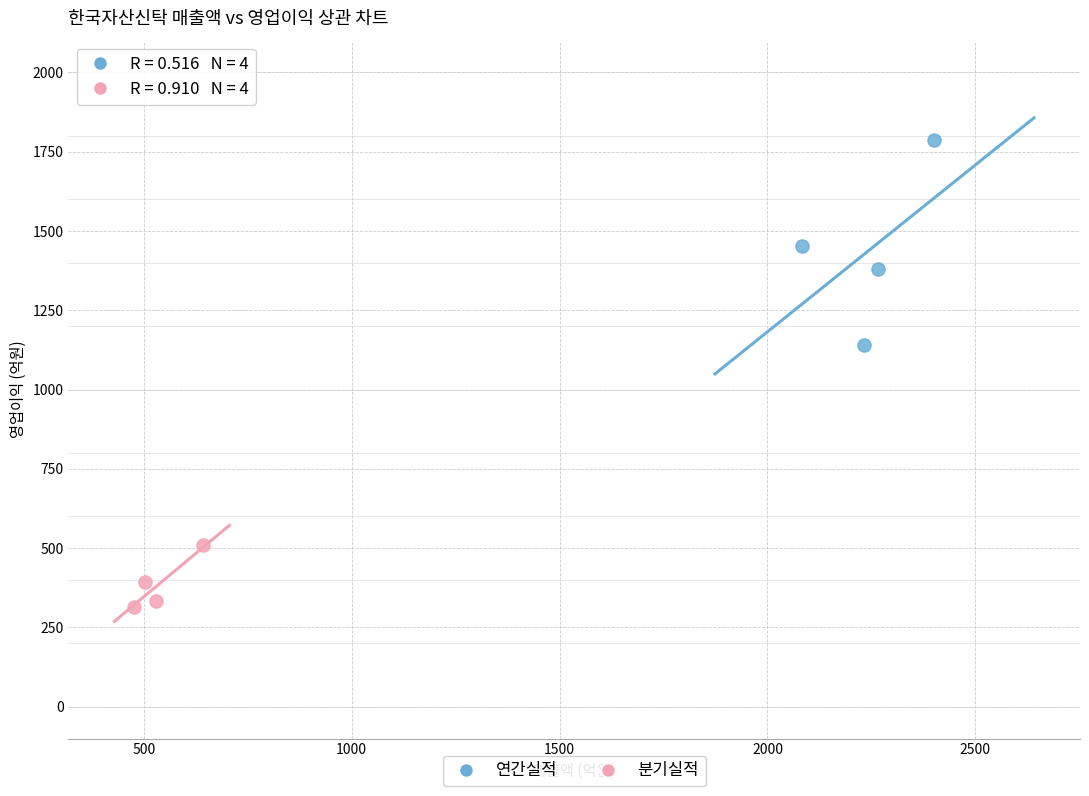

Which series contains the lowest Y value?

분기실적